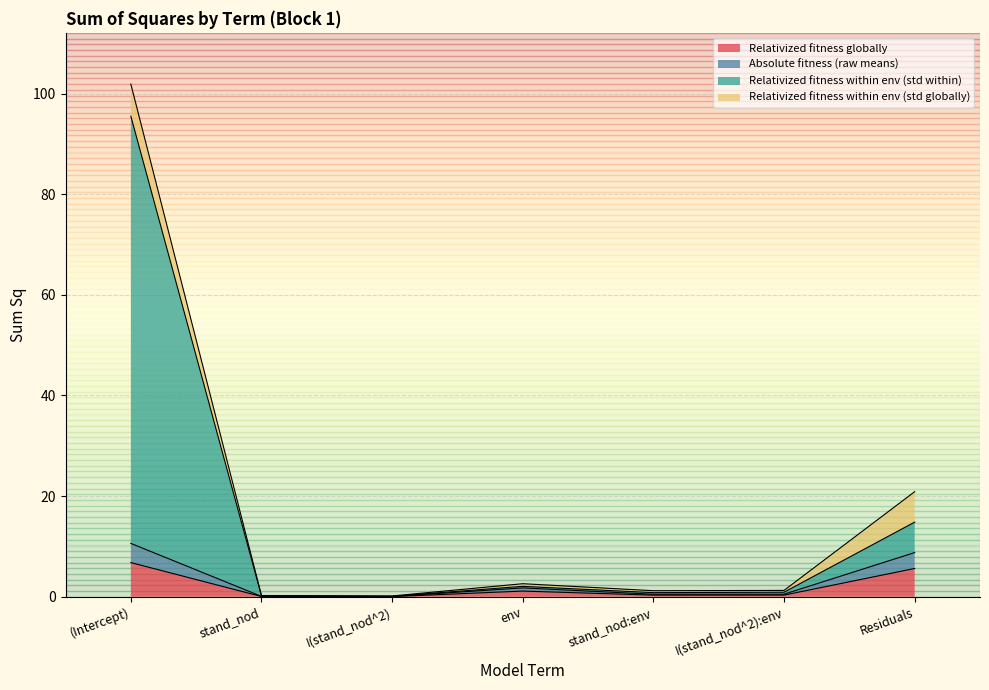

What is the maximum value for Relativized fitness globally?

6.8